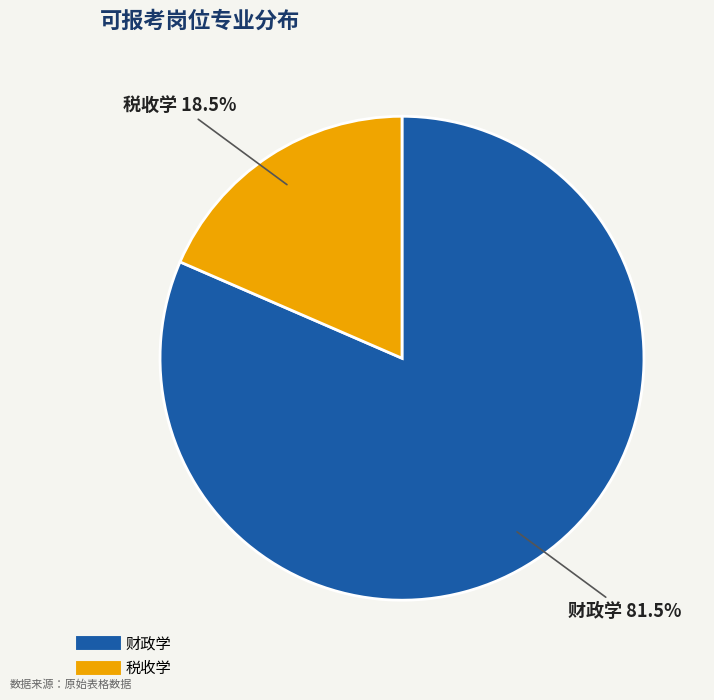

Count the number of slices in the pie.

2